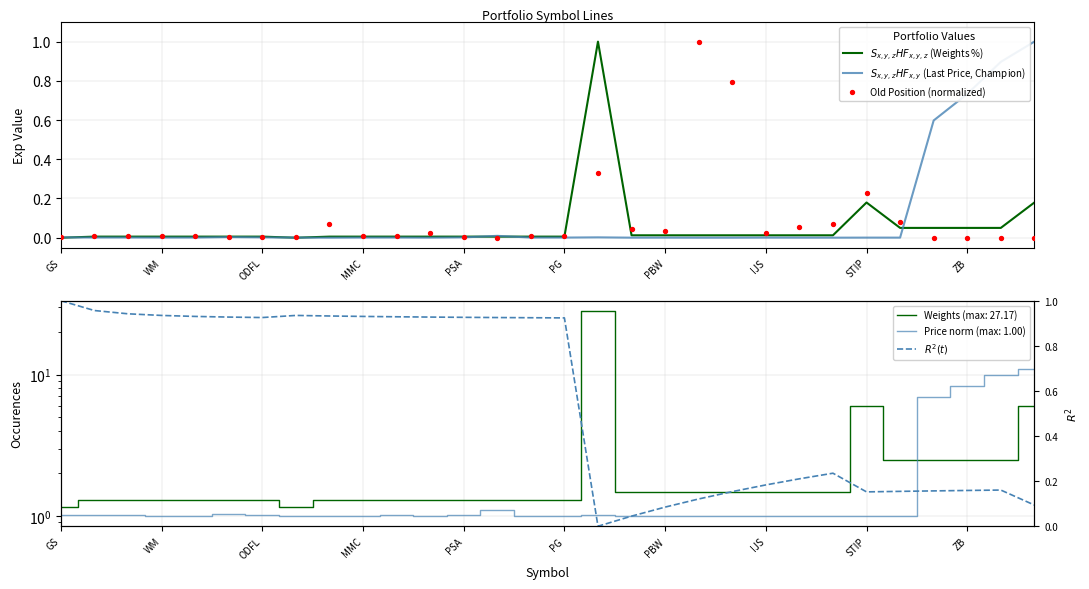

Which series has the widest spread of Y values?

$S_{x,y,z}HF_{x,y,z}$ (Weights %)